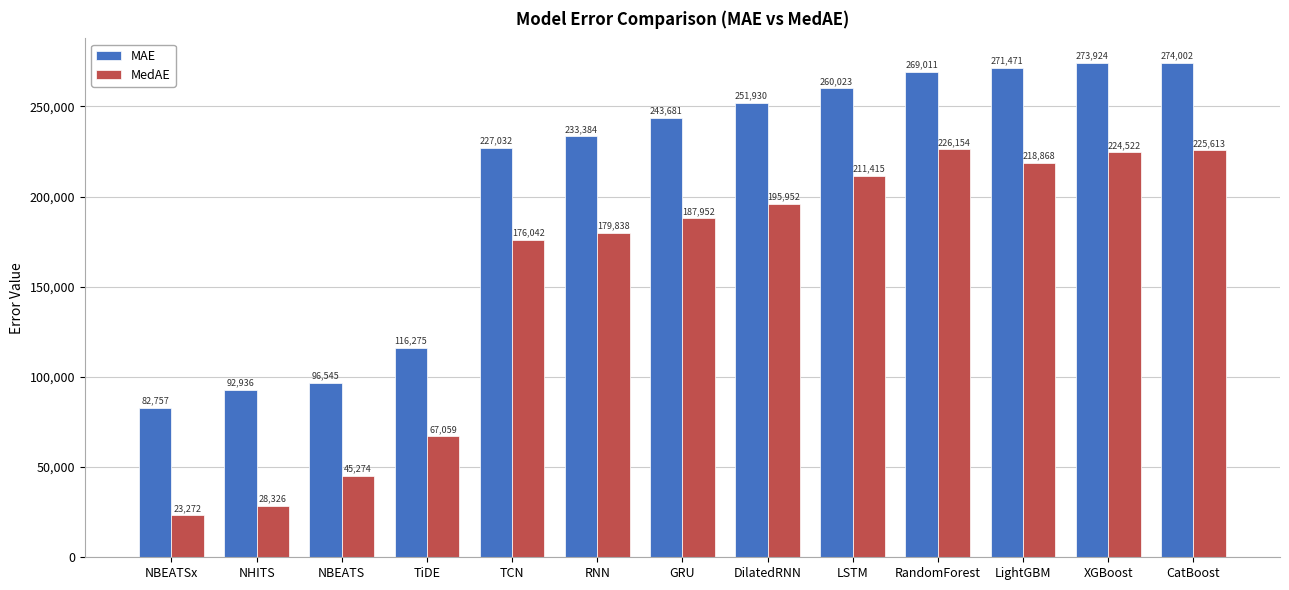

What is the sum of all MedAE values?

2010287.0